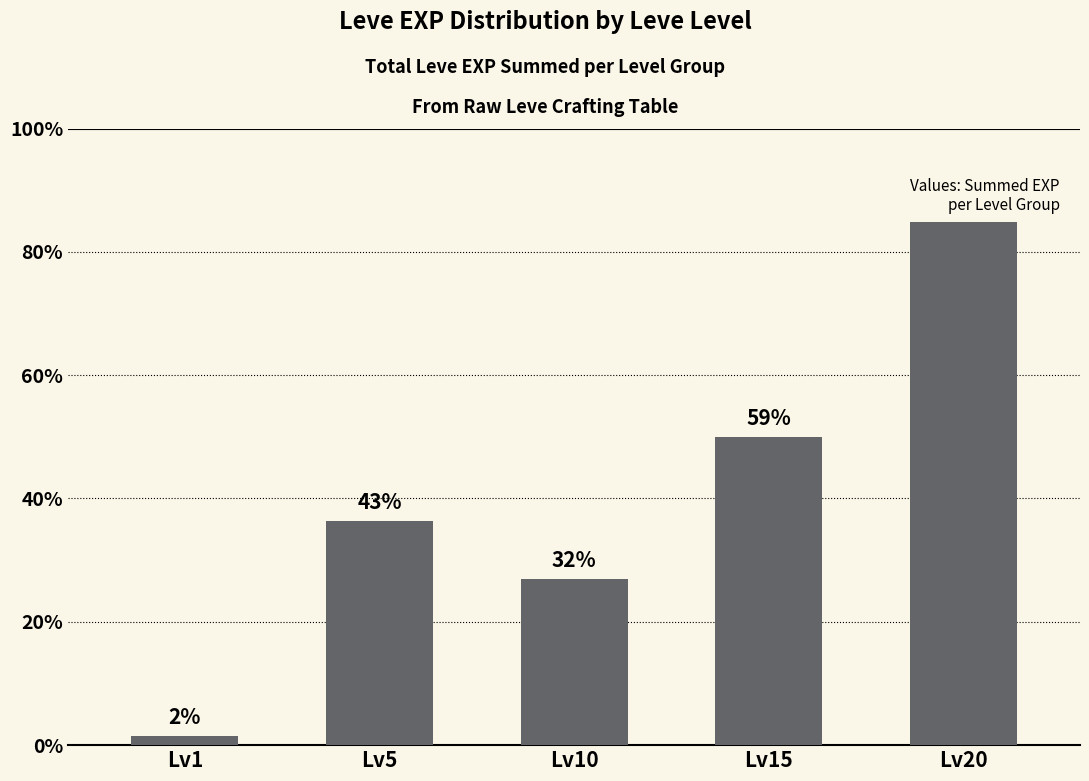

List the labels in order of value, largest first.

Lv20, Lv15, Lv5, Lv10, Lv1